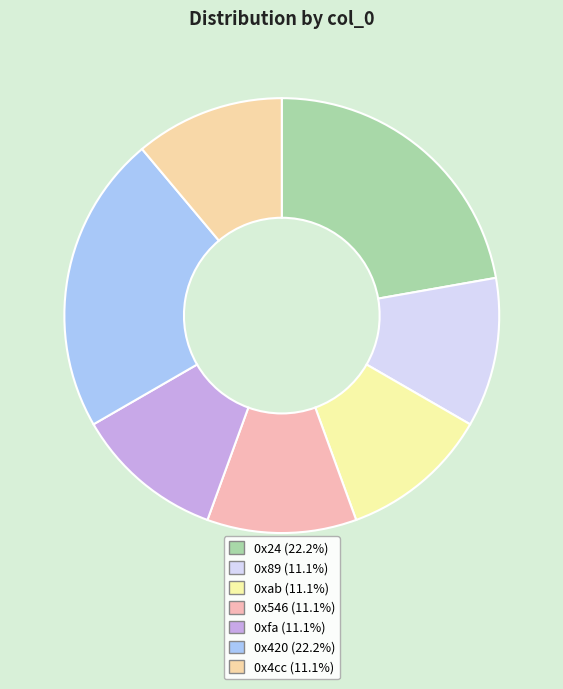

Combined, do 0x546 and 0x89 account for over 50%?

No